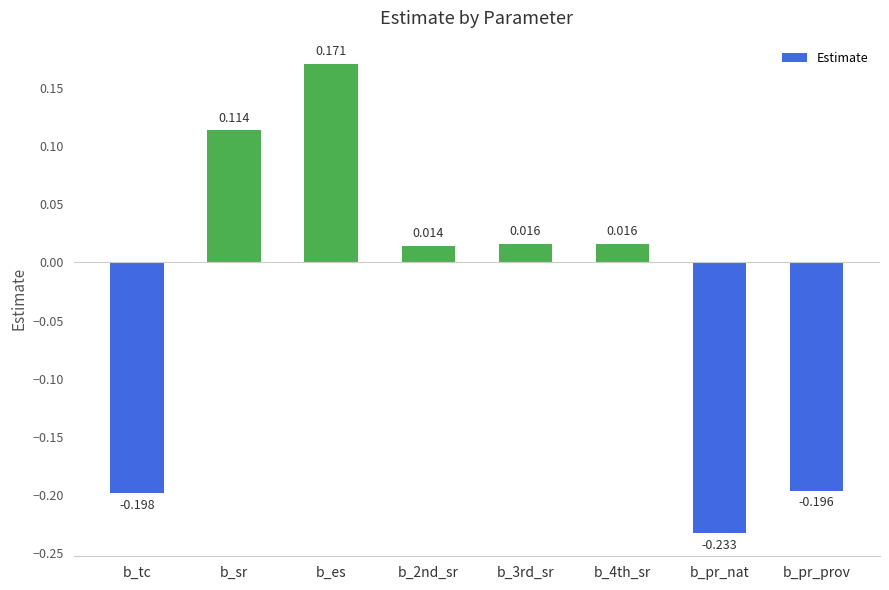

At which category does the chart reach its minimum across all series?

b_pr_nat